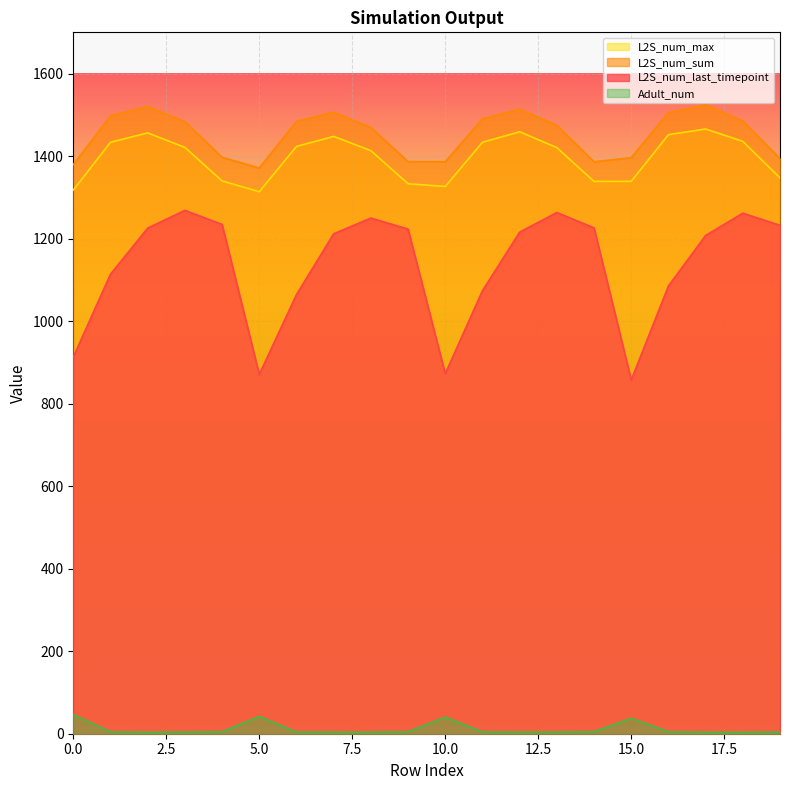

True or false: L2S_num_sum has more than 0 points higher than both neighbors.

True